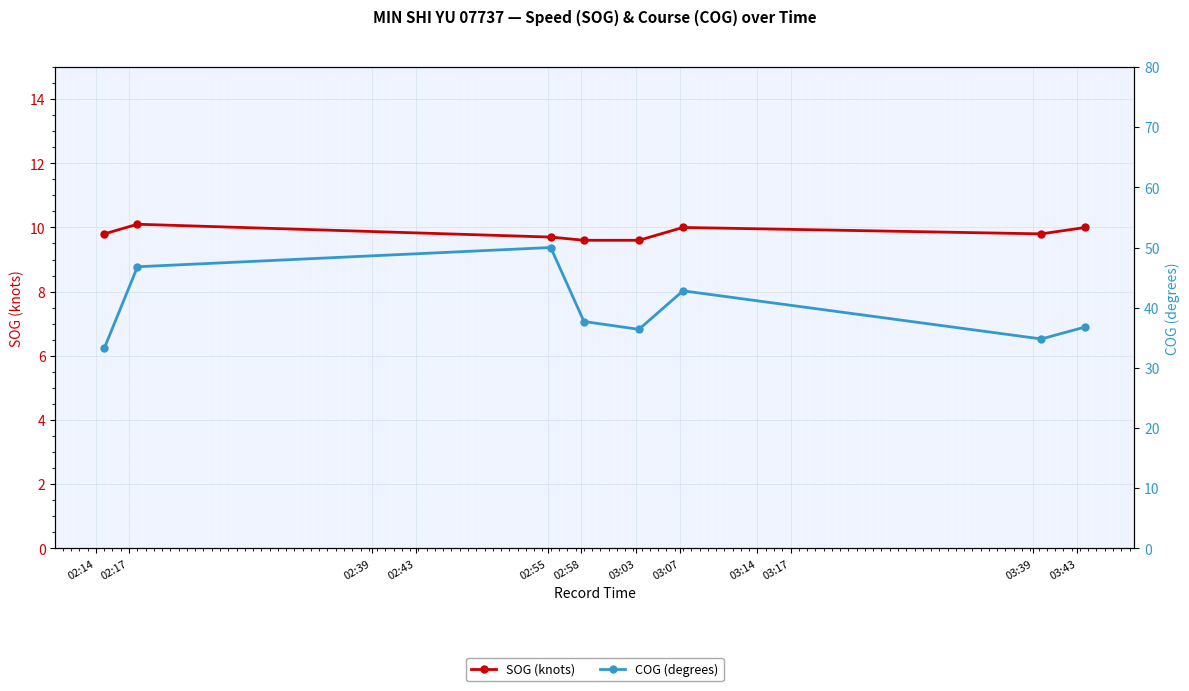

List the series in order of their peak value, highest first.

COG (degrees), SOG (knots)